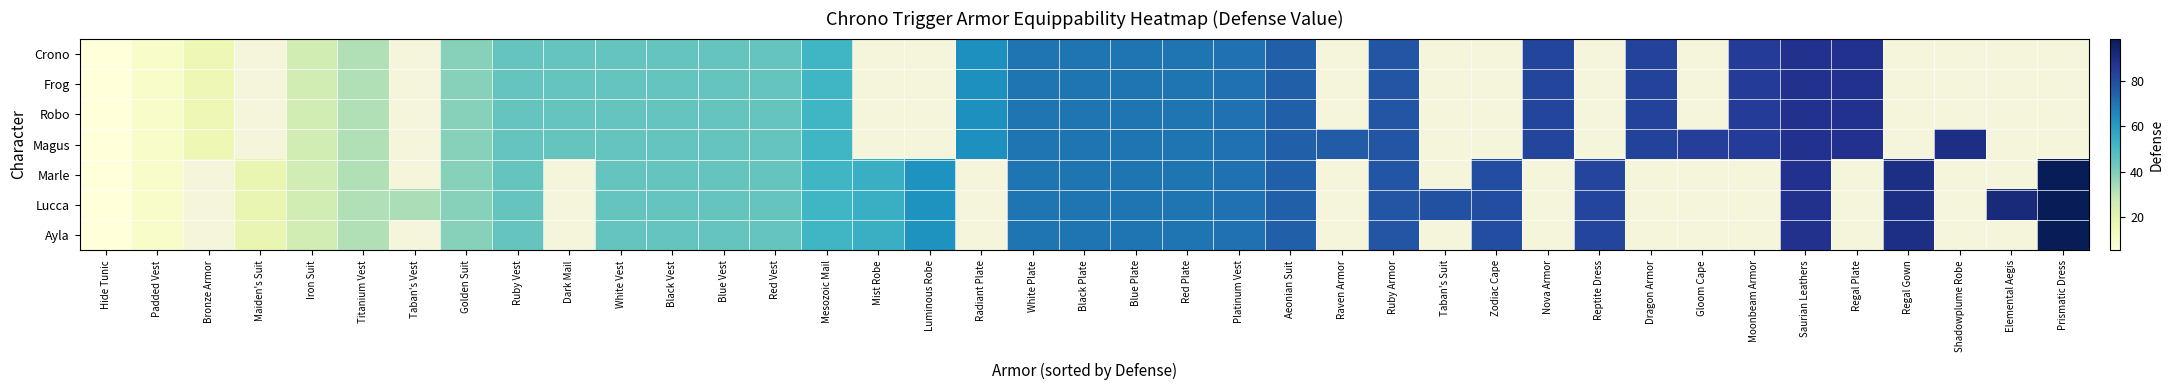

At how many categories does at least one series exceed 46?

25